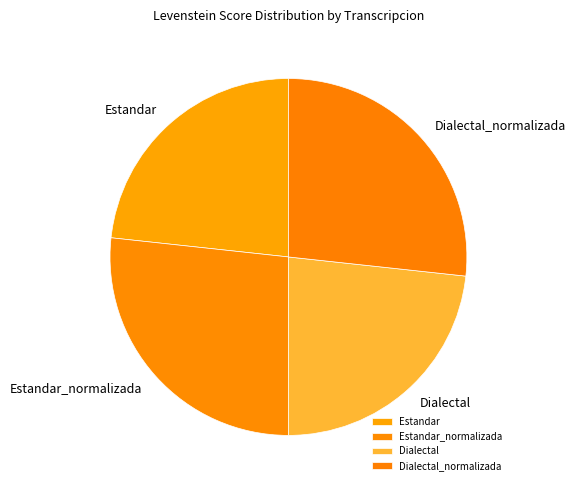

Is there any slice that represents more than half of the pie?

No